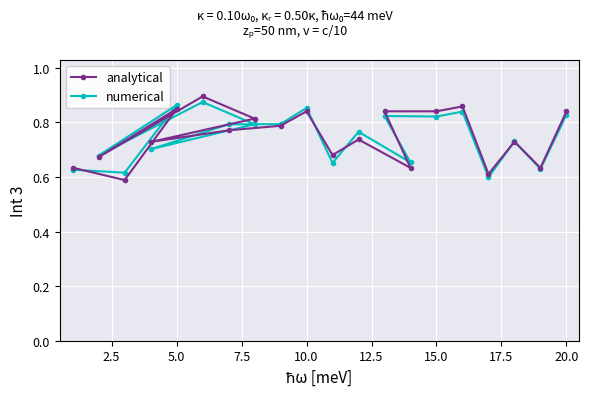

What is the sum of all analytical values?

15.0